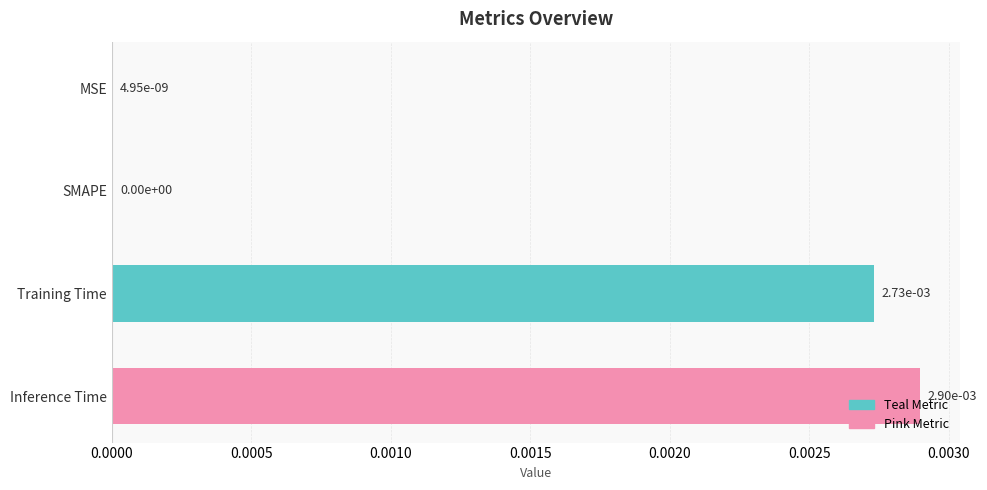

True or false: the data shows 0.0 at SMAPE.

True